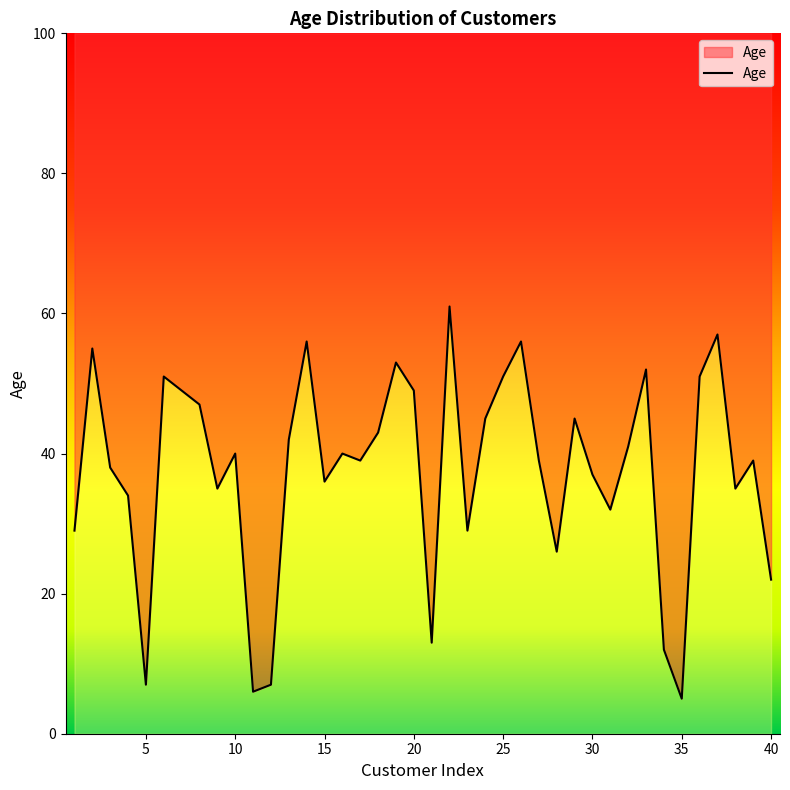

How many points are higher than both their immediate neighbors (excluding endpoints)?

12